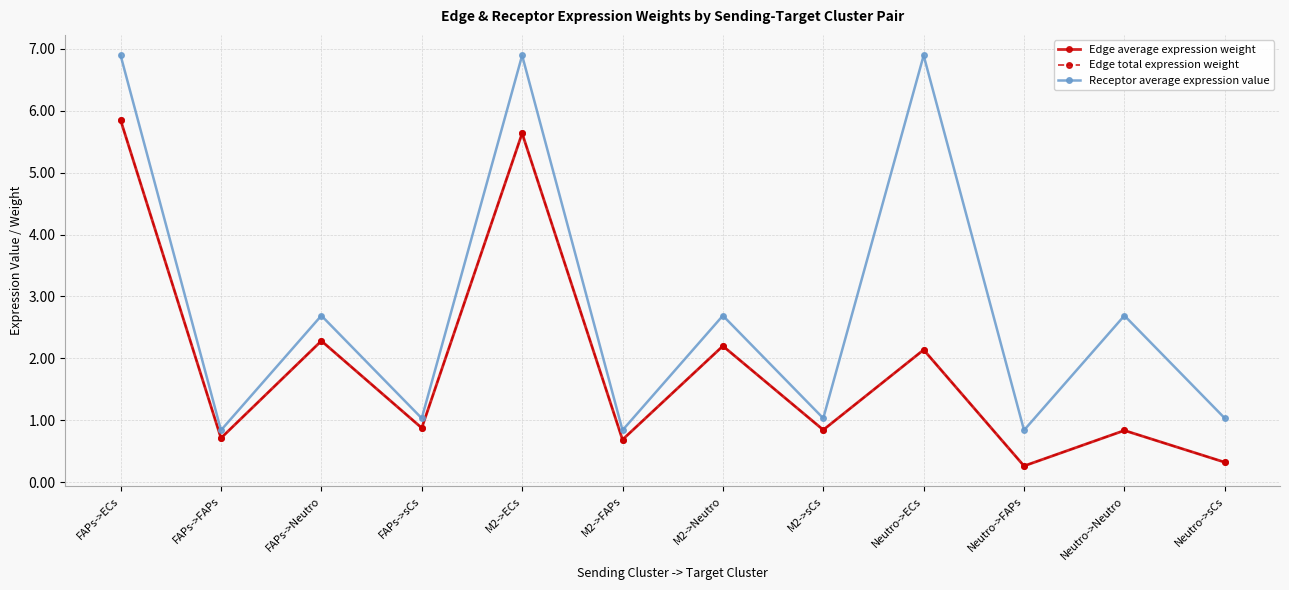

True or false: Edge average expression weight and Edge total expression weight cross at least once.

False